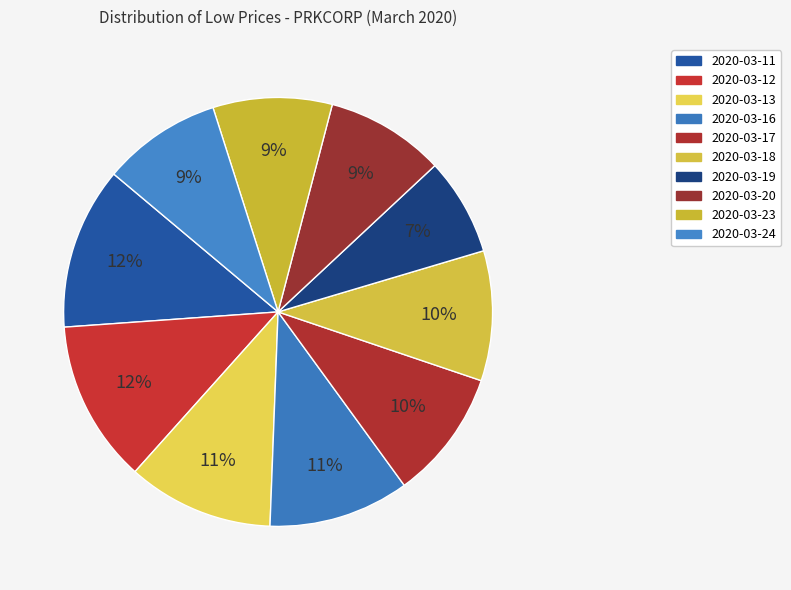

What percentage is NOT represented by 2020-03-18?

90.2%